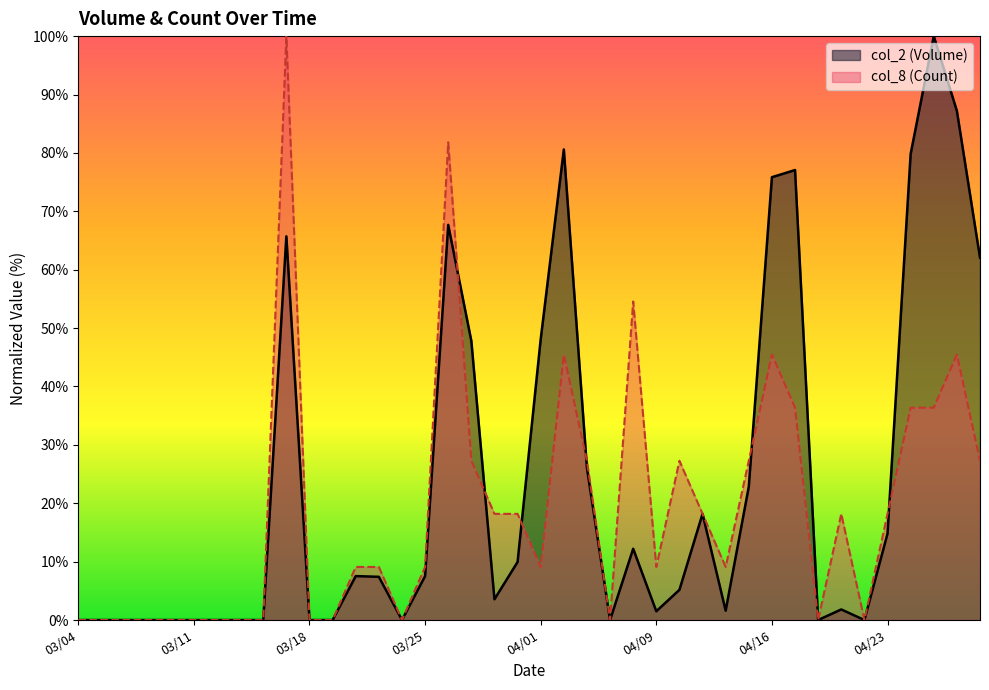

How many lines are shown in the chart?

2